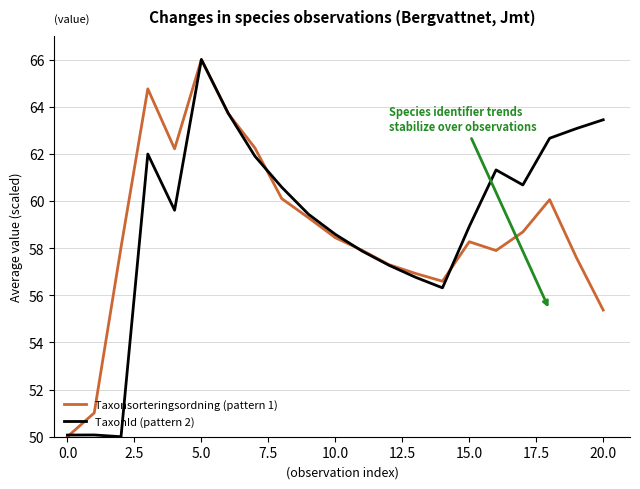

How many interior local peaks does the Taxonsorteringsordning (pattern 1) series have?

4